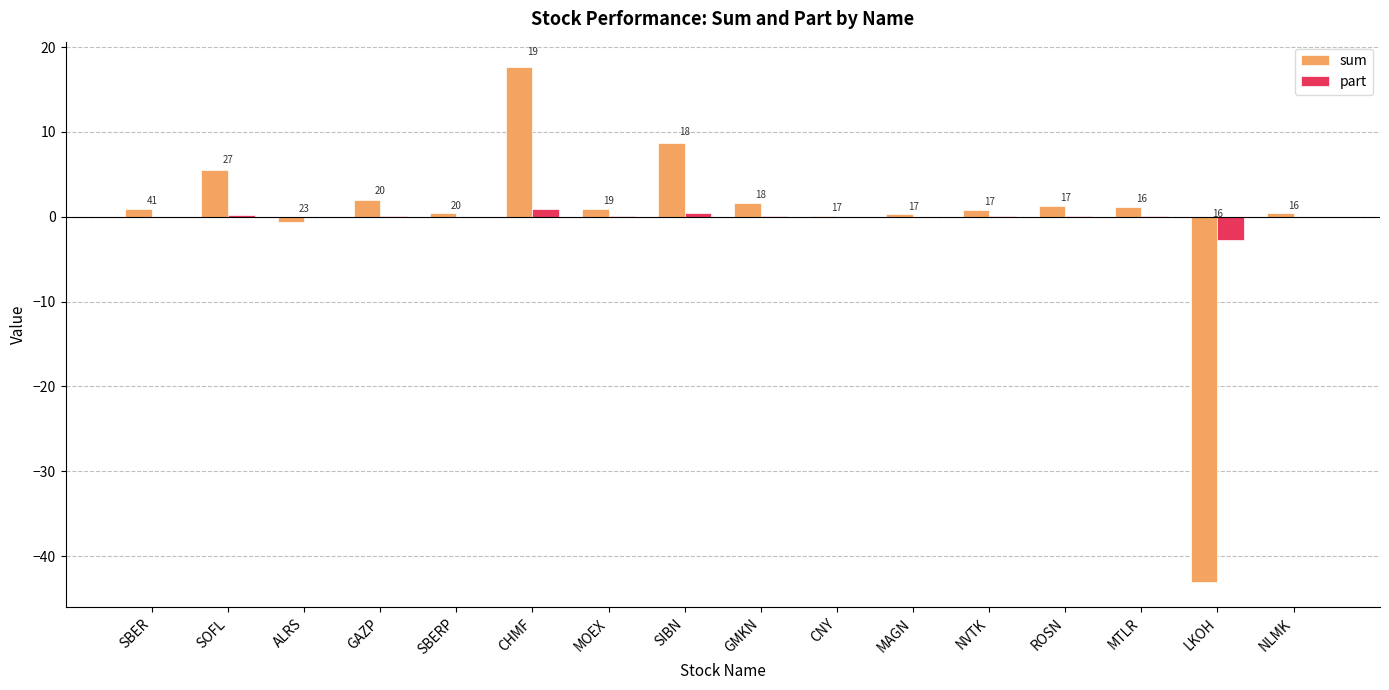

The part series shows 0.1 at ROSN. True or false?

False